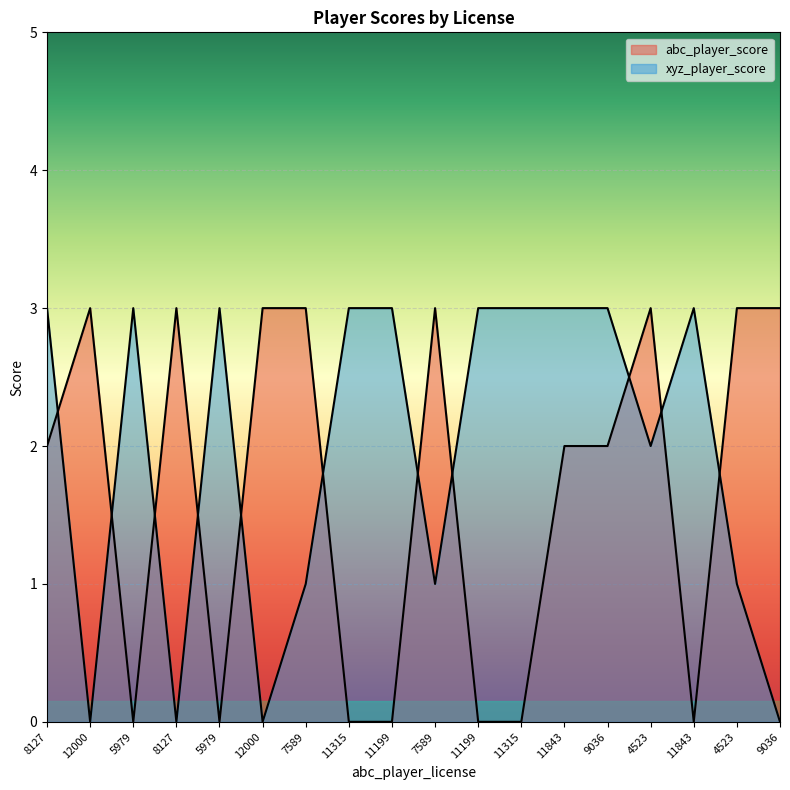

List the series in order of their peak value, highest first.

abc_player_score, xyz_player_score